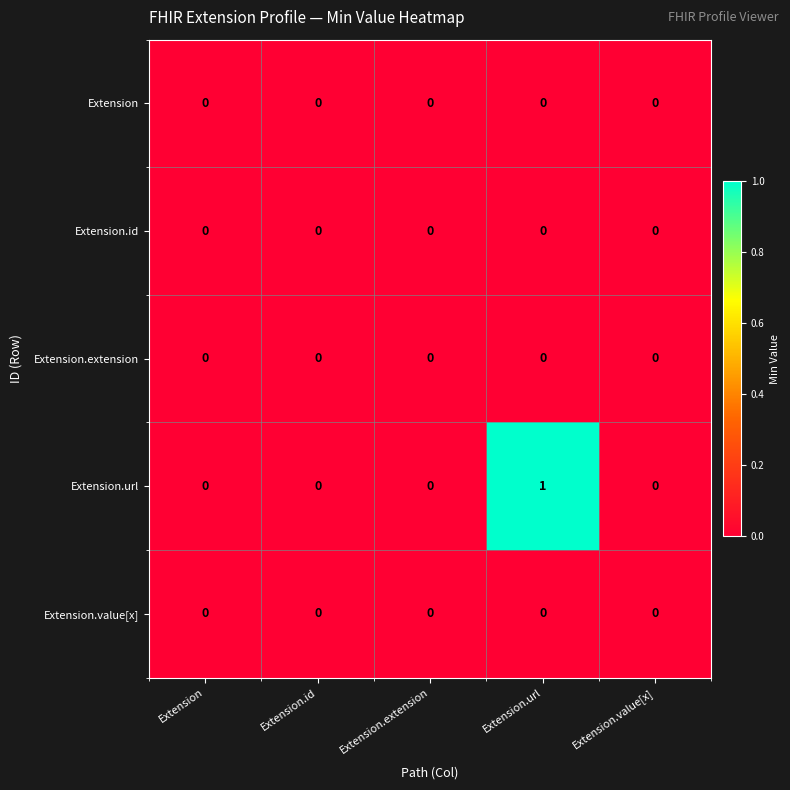

Is it true that Extension equals 0 at Extension?

True